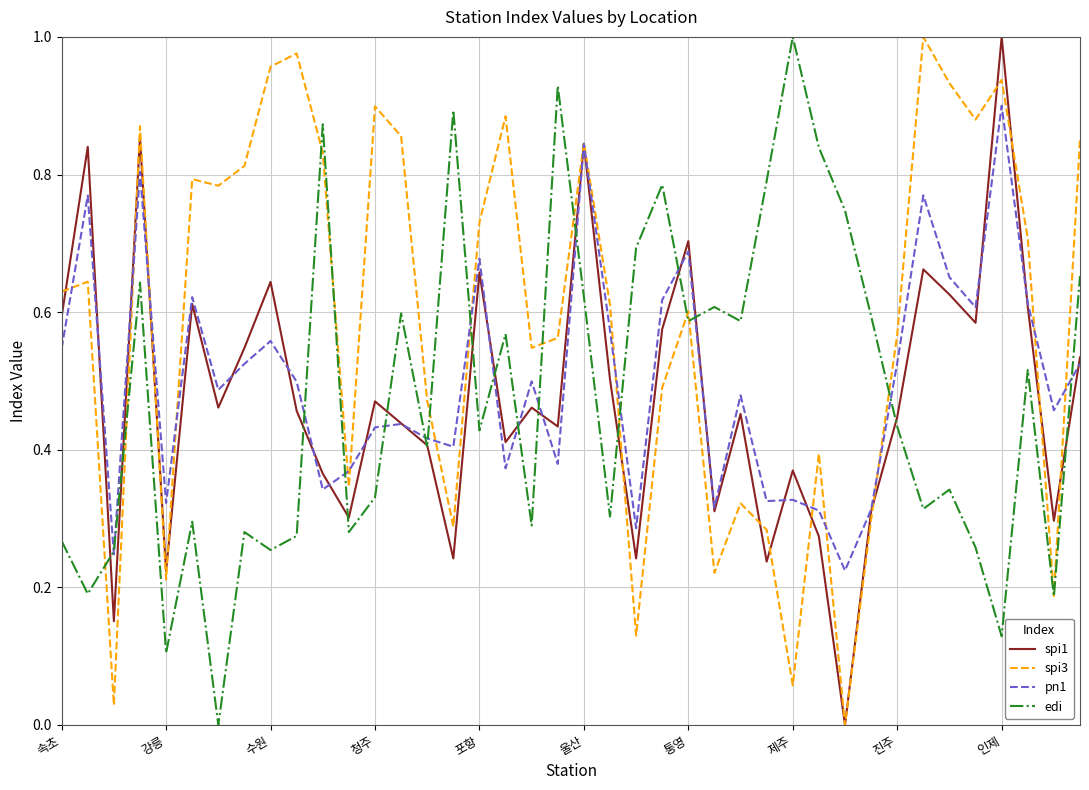

Which series has the largest total across all categories?

spi3